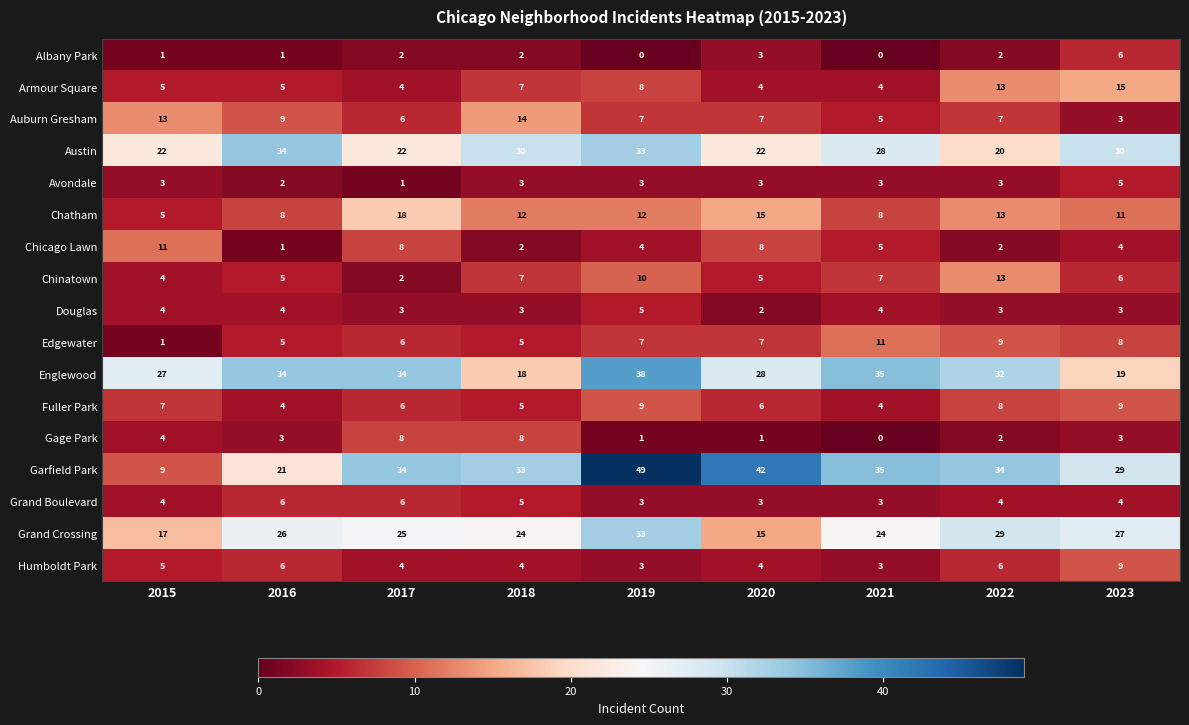

Read the Grand Crossing value at 2018.

24